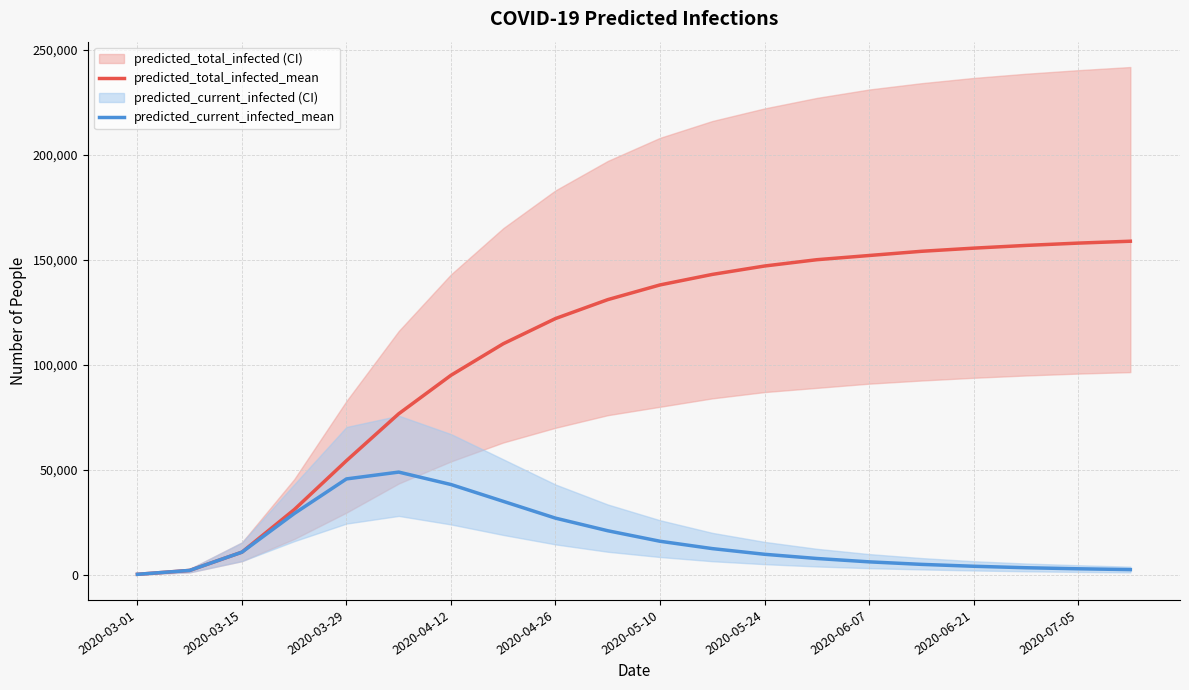

What is the maximum value for predicted_current_infected_mean?

48918